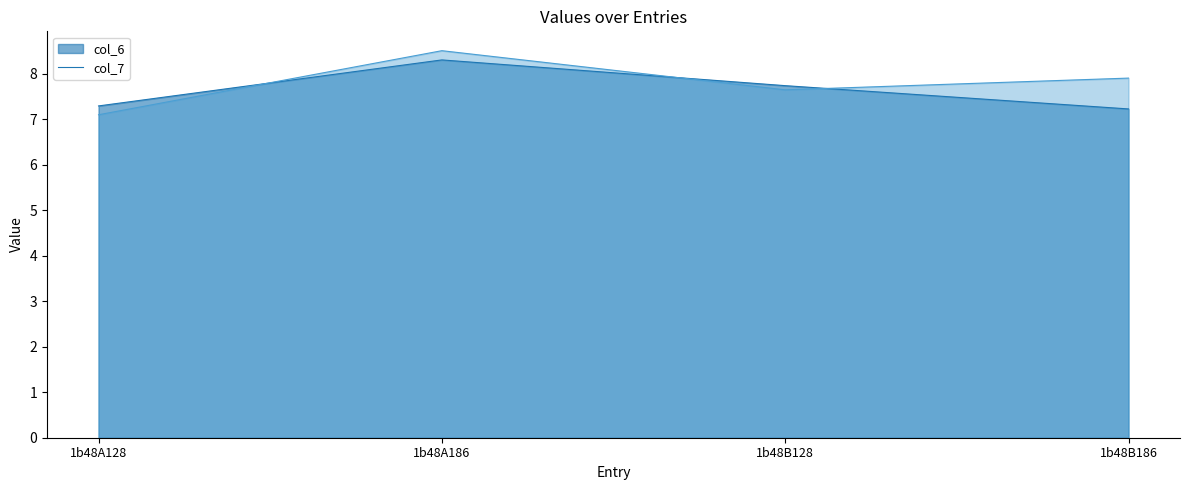

The value of col_7 at 1b48A128 is 4.9. True or false?

False